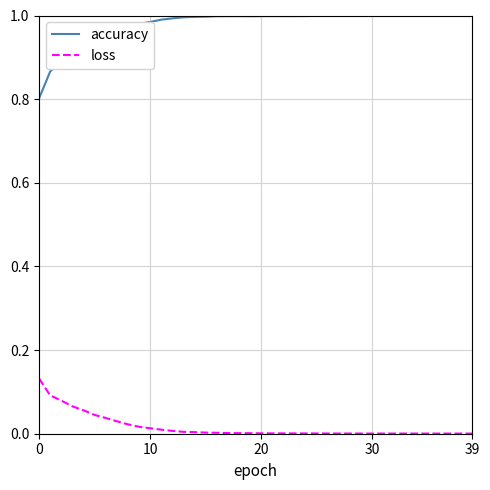

What are all the series names shown in the legend?

accuracy, loss